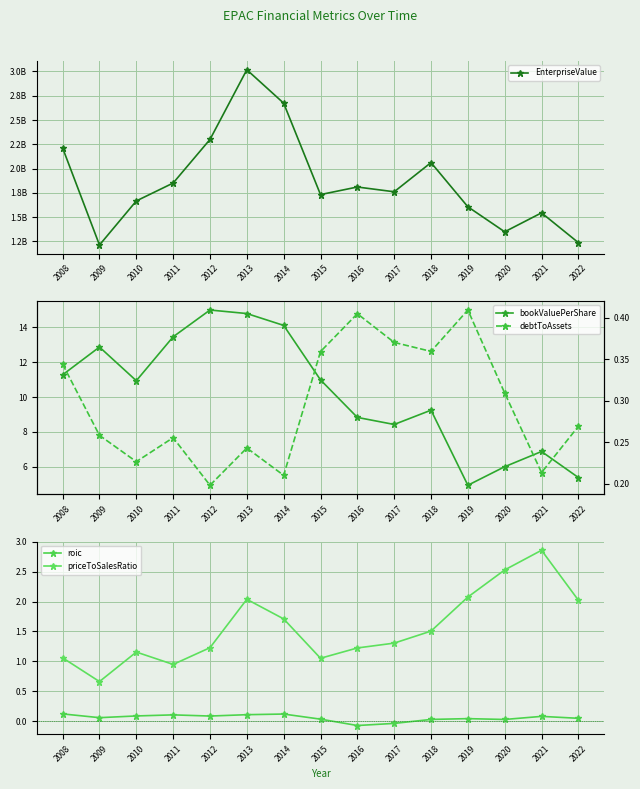

Rank the series at 2022 from lowest to highest value.

roic, debtToAssets, priceToSalesRatio, bookValuePerShare, EnterpriseValue